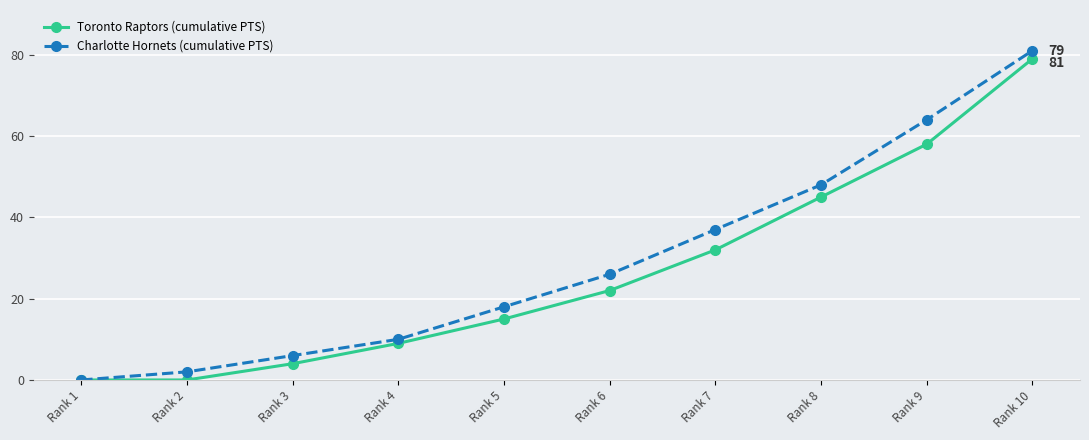

Is it true that Toronto Raptors (cumulative PTS) equals 9 at Rank 5?

False